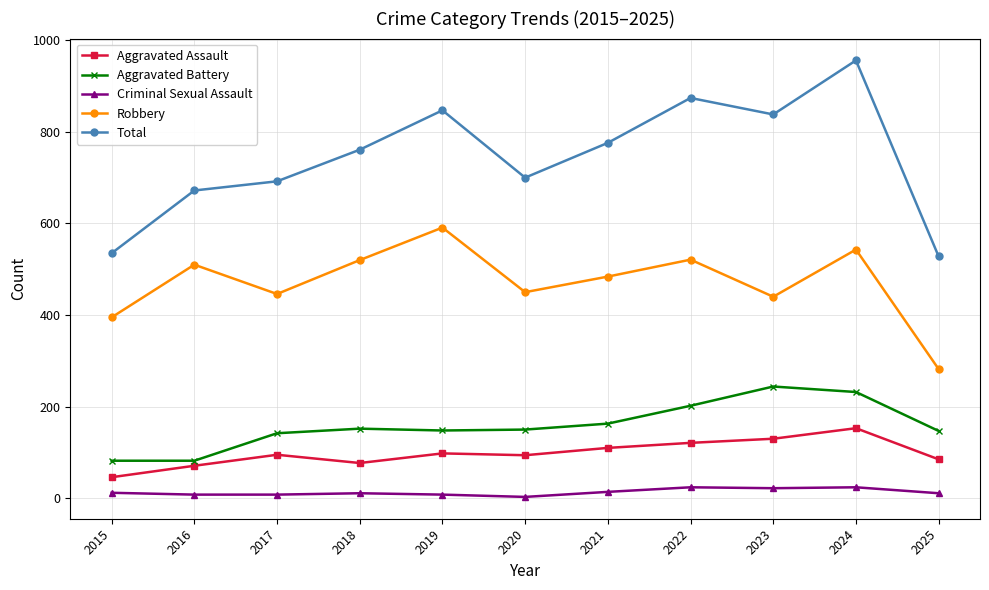

How many lines are shown in the chart?

5